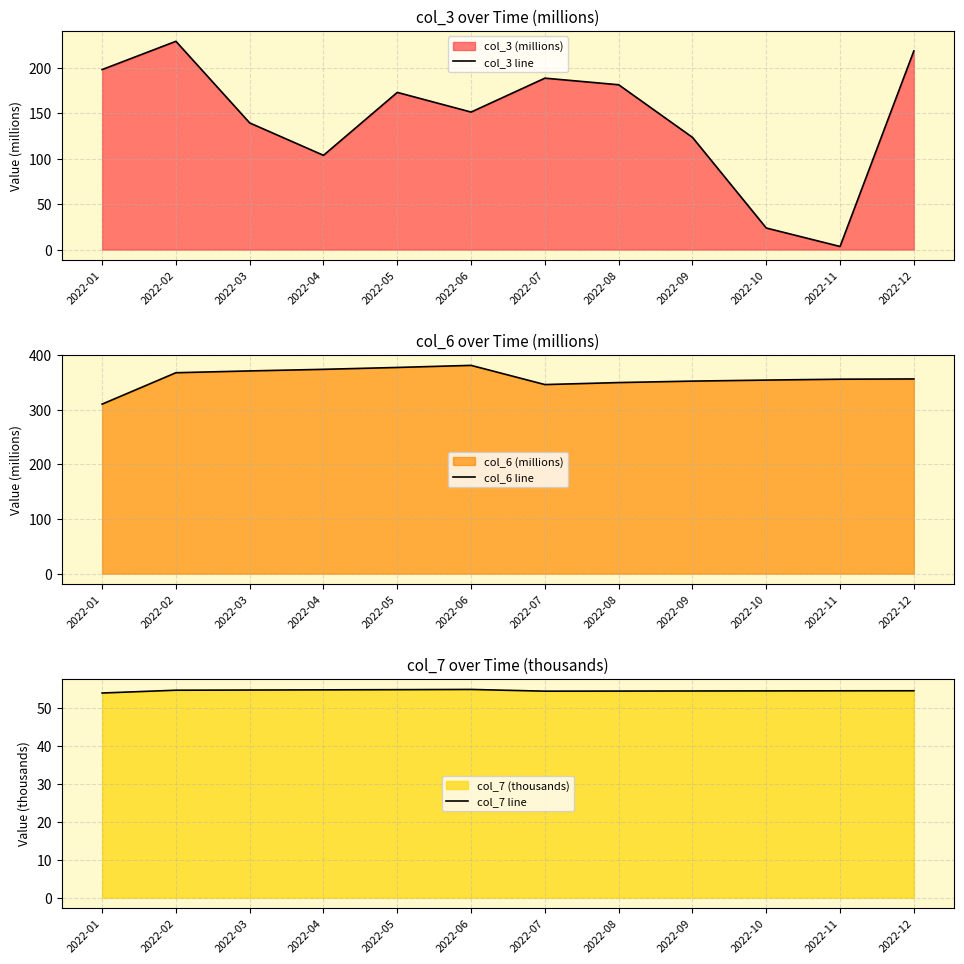

What is the total value across all series at 2022-04?

532.7